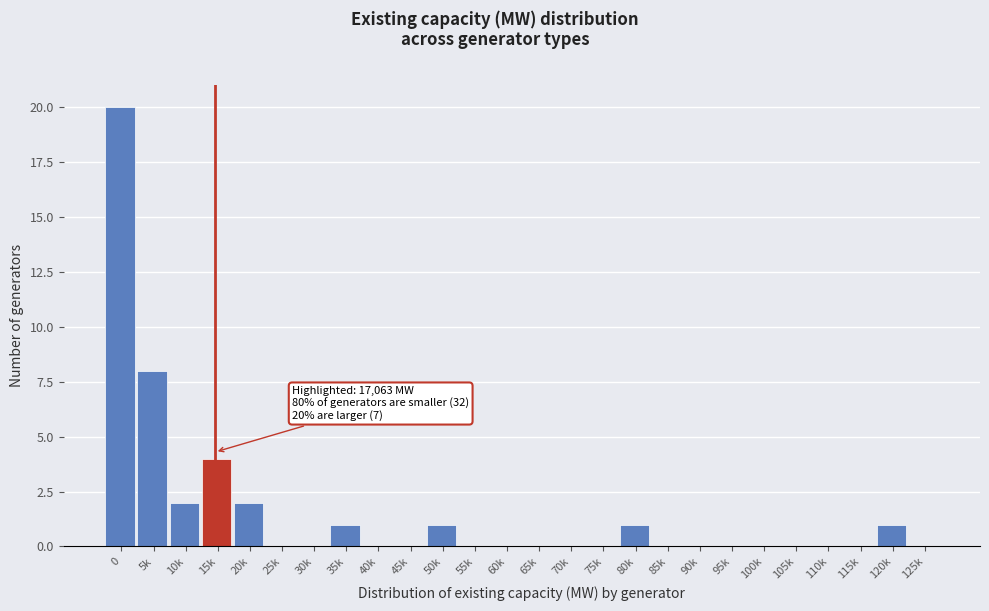

Reading left to right, what are all the values shown in this chart?

0=20	5k=8	10k=2	15k=4	20k=2	25k=0	30k=0	35k=1	40k=0	45k=0	50k=1	55k=0	60k=0	65k=0	70k=0	75k=0	80k=1	85k=0	90k=0	95k=0	100k=0	105k=0	110k=0	115k=0	120k=1	125k=0